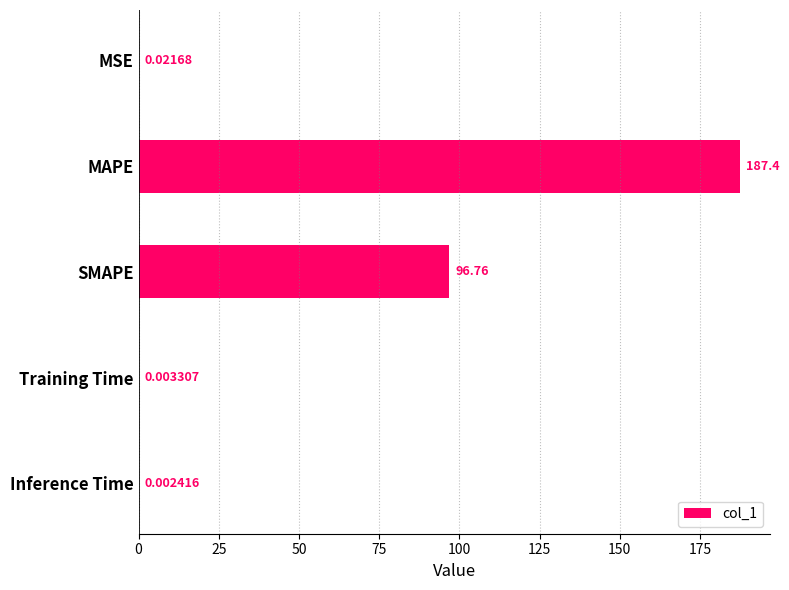

What is the sum of all values?

284.2